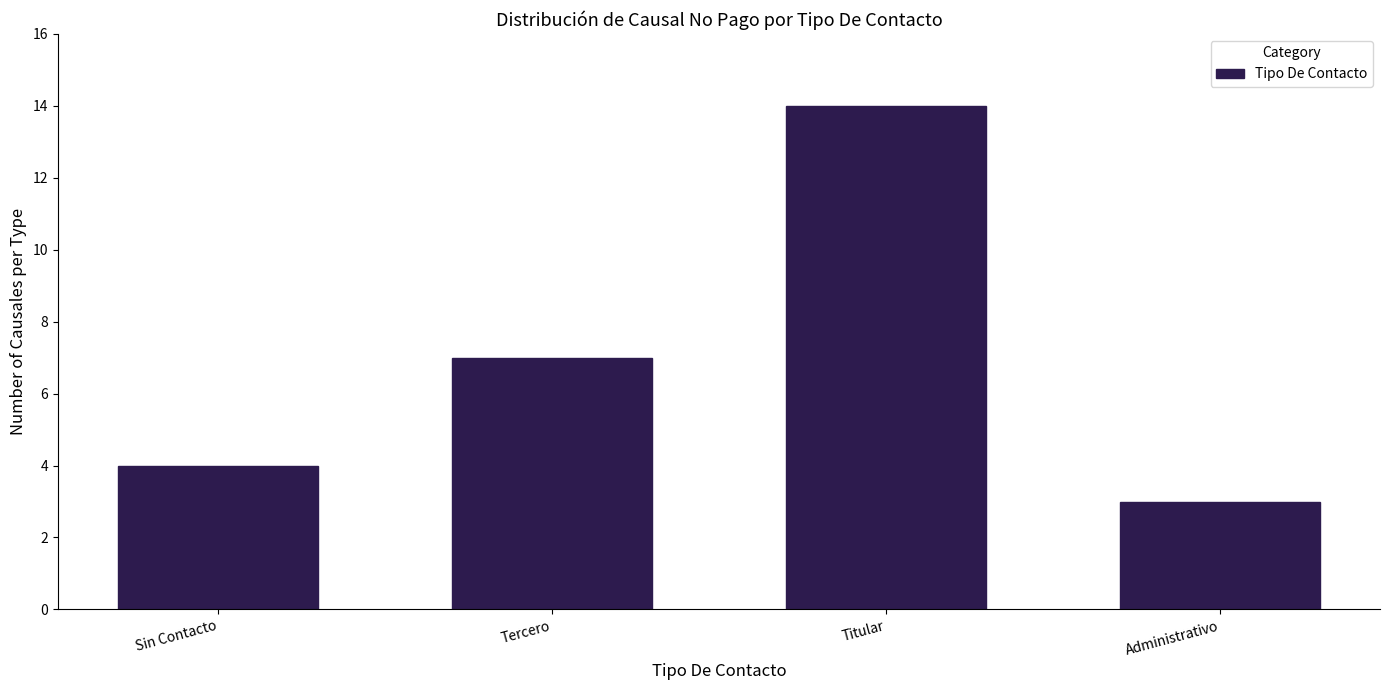

Reading left to right, extract all data points from this chart.

4	7	14	3